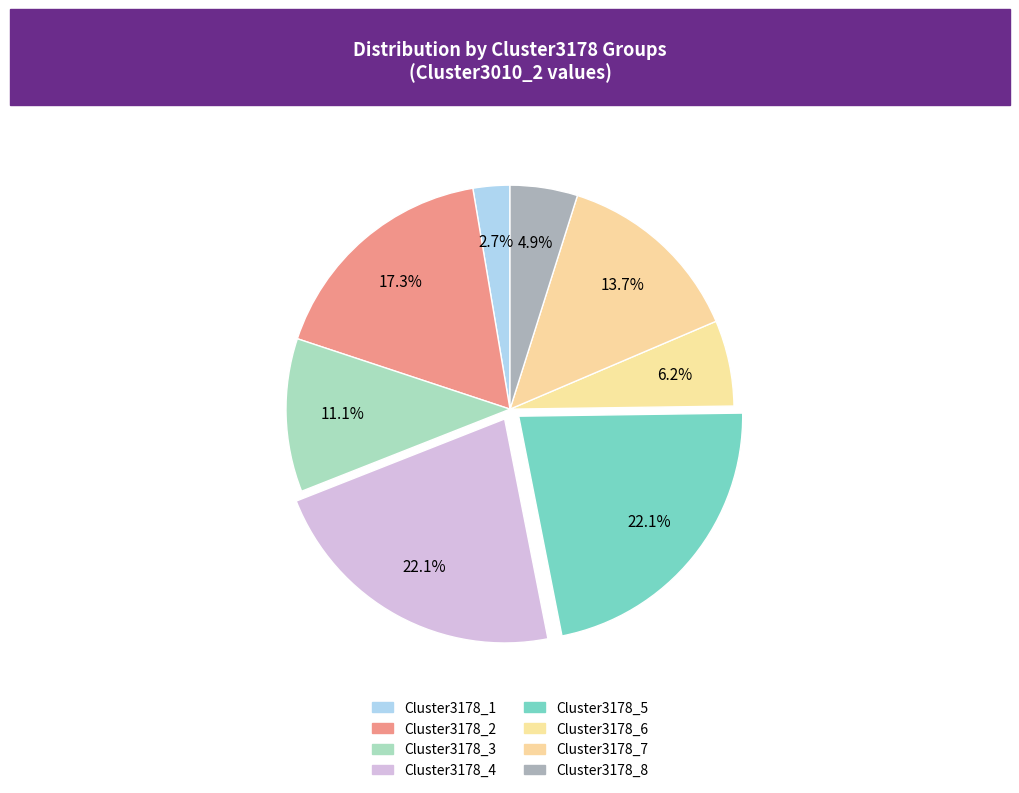

What is the largest slice in the pie chart?

Cluster3178_4